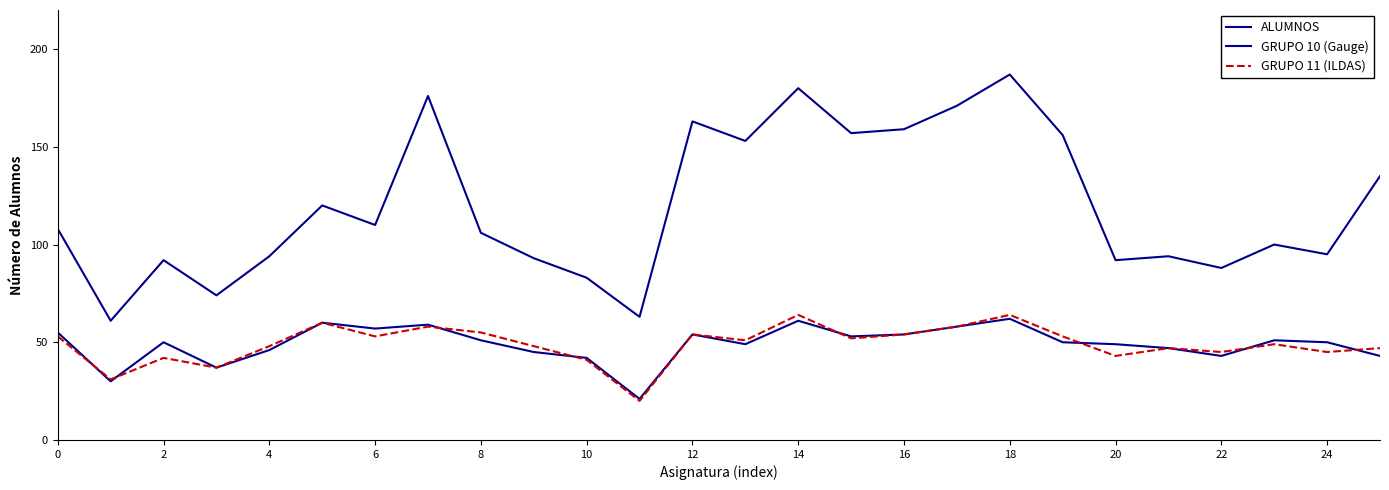

Does the chart display data point markers on the line(s)?

No